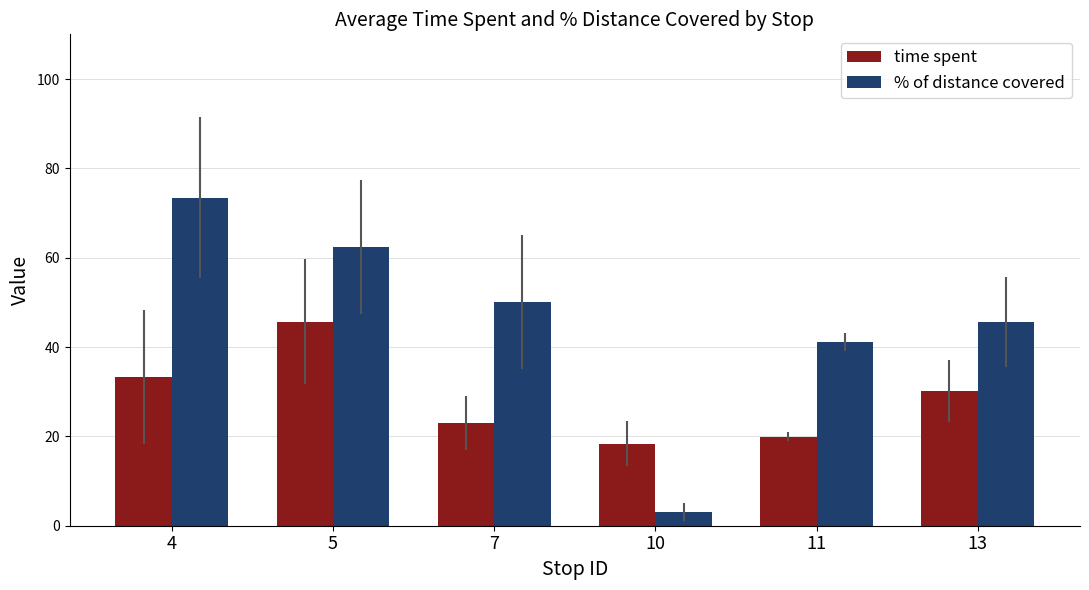

What are all the series names shown in the legend?

time spent, % of distance covered